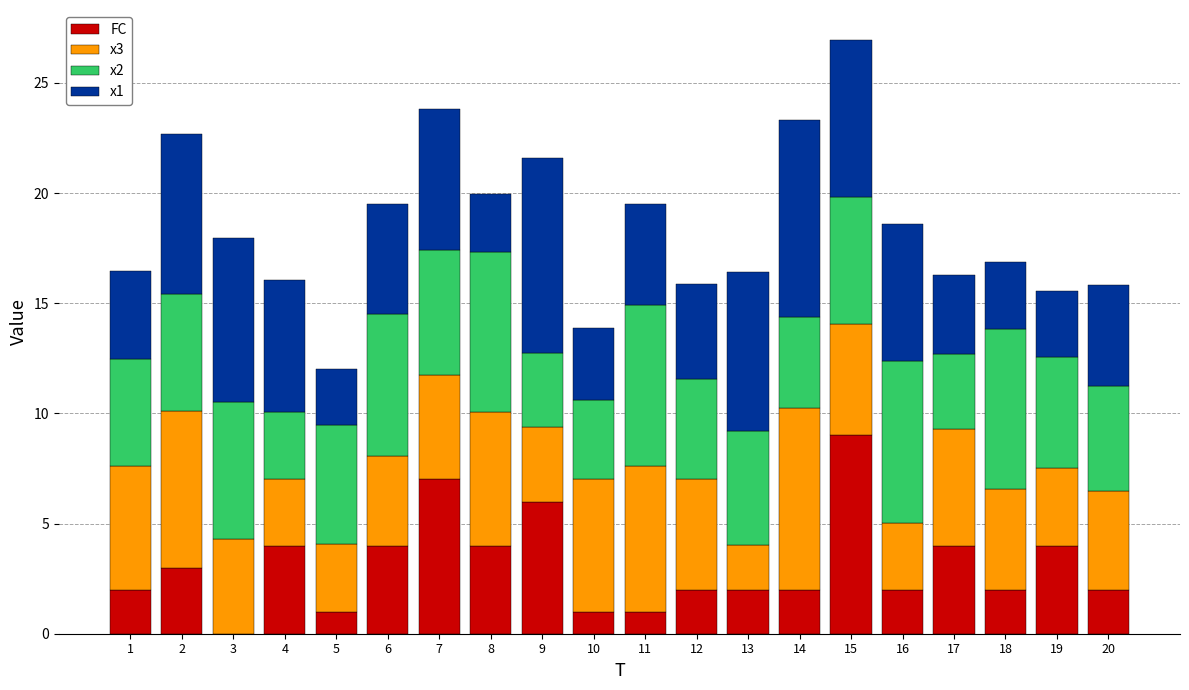

What is the total value across all series at 13?

16.4